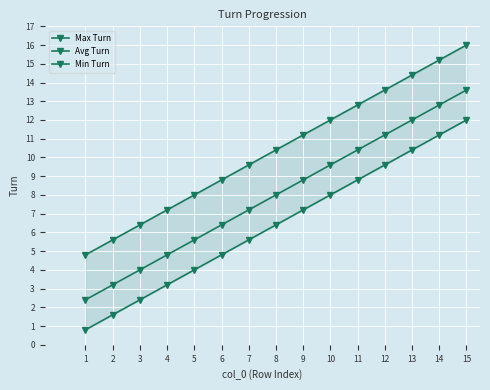

Which series has the largest total across all categories?

Max Turn